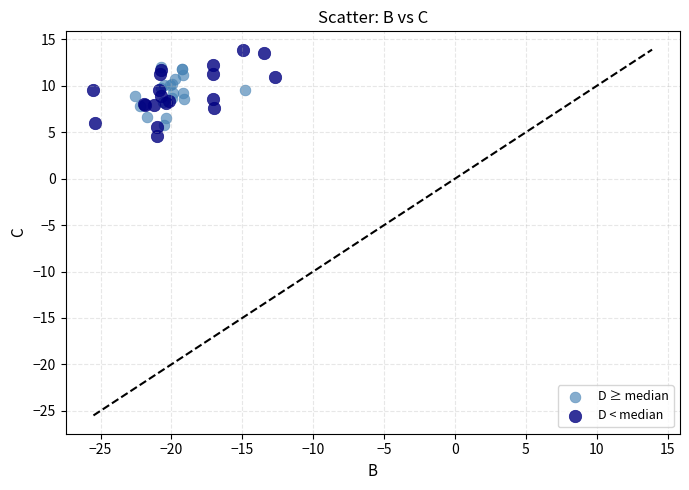

Which series has the largest Y range (max minus min)?

D < median